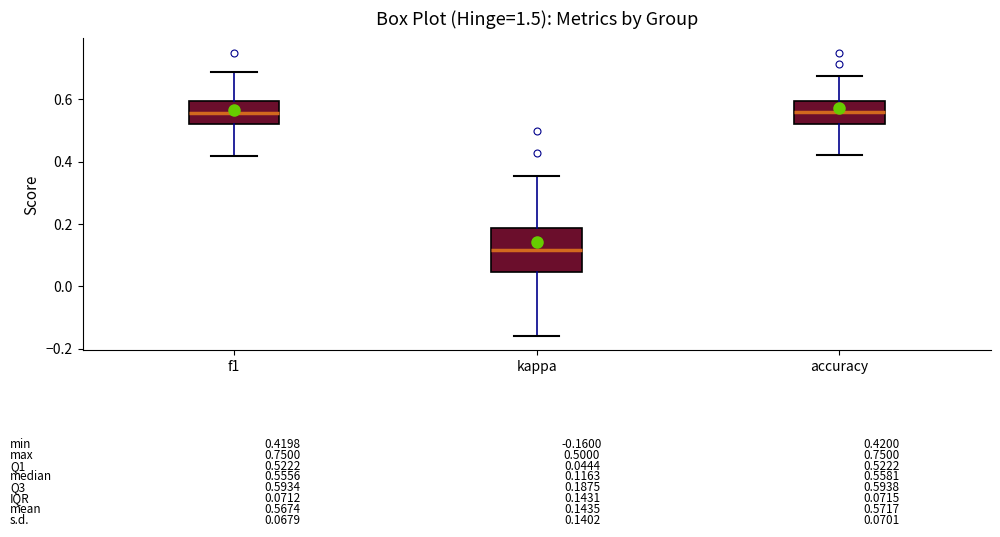

Which box has the lowest median line?

kappa